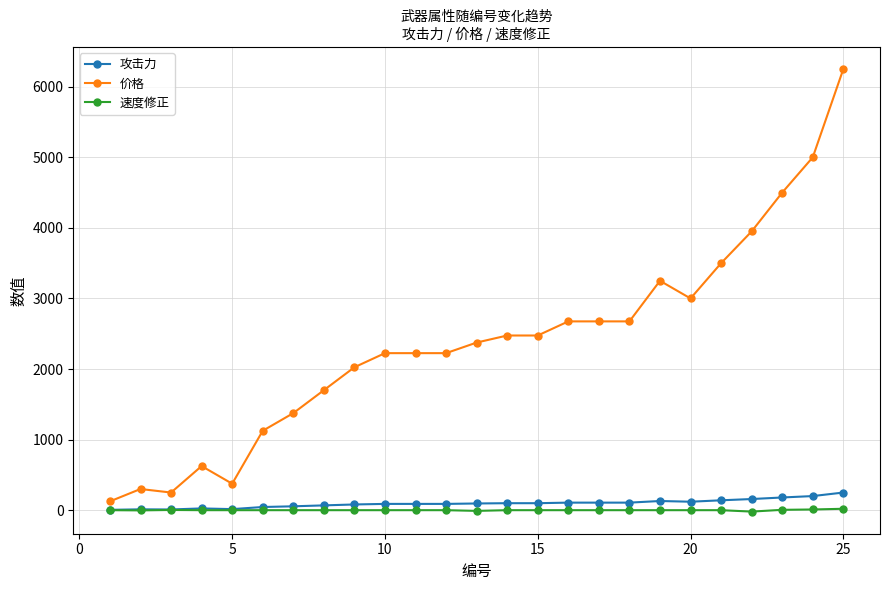

Which series has the widest spread of values?

价格